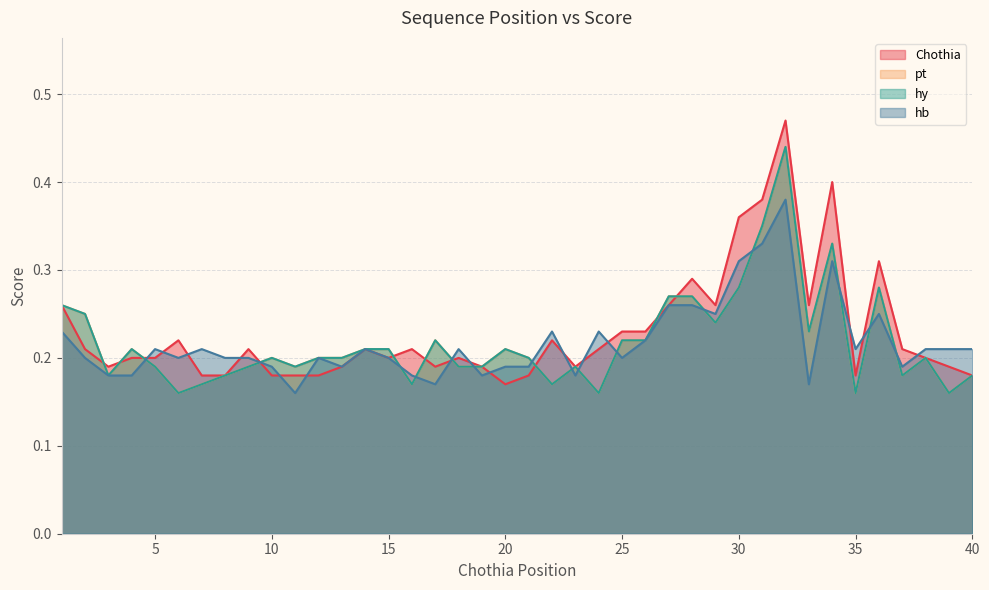

The value of Chothia at 22 is 0.2. True or false?

True